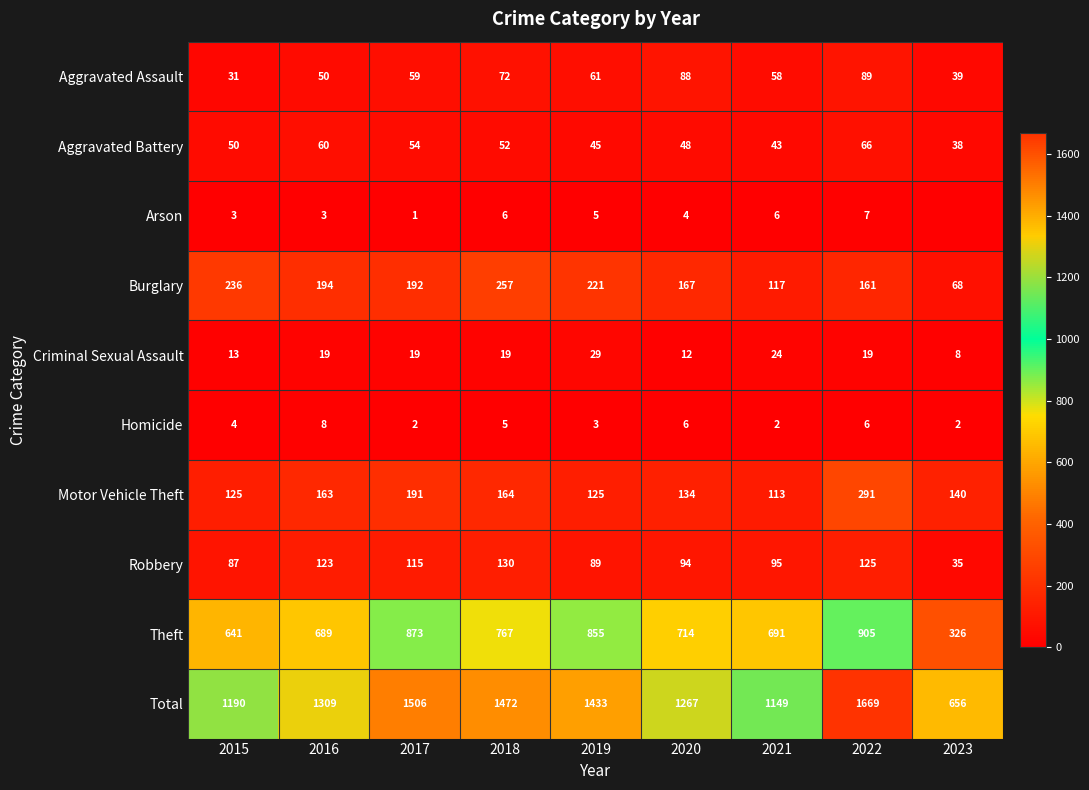

Which series changed the most between 2015 and 2021?

Burglary